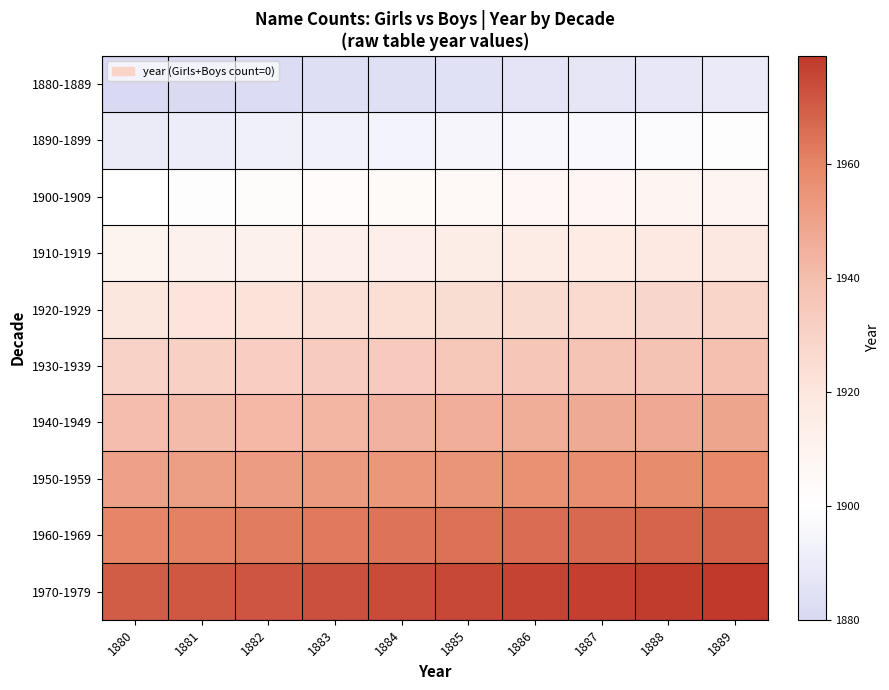

Reading left to right, list all the values displayed in this chart.

1880-1889: 1880=1880	1881=1881	1882=1882	1883=1883	1884=1884	1885=1885	1886=1886	1887=1887	1888=1888	1889=1889
1890-1899: 1880=1890	1881=1891	1882=1892	1883=1893	1884=1894	1885=1895	1886=1896	1887=1897	1888=1898	1889=1899
1900-1909: 1880=1900	1881=1901	1882=1902	1883=1903	1884=1904	1885=1905	1886=1906	1887=1907	1888=1908	1889=1909
1910-1919: 1880=1910	1881=1911	1882=1912	1883=1913	1884=1914	1885=1915	1886=1916	1887=1917	1888=1918	1889=1919
1920-1929: 1880=1920	1881=1921	1882=1922	1883=1923	1884=1924	1885=1925	1886=1926	1887=1927	1888=1928	1889=1929
1930-1939: 1880=1930	1881=1931	1882=1932	1883=1933	1884=1934	1885=1935	1886=1936	1887=1937	1888=1938	1889=1939
1940-1949: 1880=1940	1881=1941	1882=1942	1883=1943	1884=1944	1885=1945	1886=1946	1887=1947	1888=1948	1889=1949
1950-1959: 1880=1950	1881=1951	1882=1952	1883=1953	1884=1954	1885=1955	1886=1956	1887=1957	1888=1958	1889=1959
1960-1969: 1880=1960	1881=1961	1882=1962	1883=1963	1884=1964	1885=1965	1886=1966	1887=1967	1888=1968	1889=1969
1970-1979: 1880=1970	1881=1971	1882=1972	1883=1973	1884=1974	1885=1975	1886=1976	1887=1977	1888=1978	1889=1979